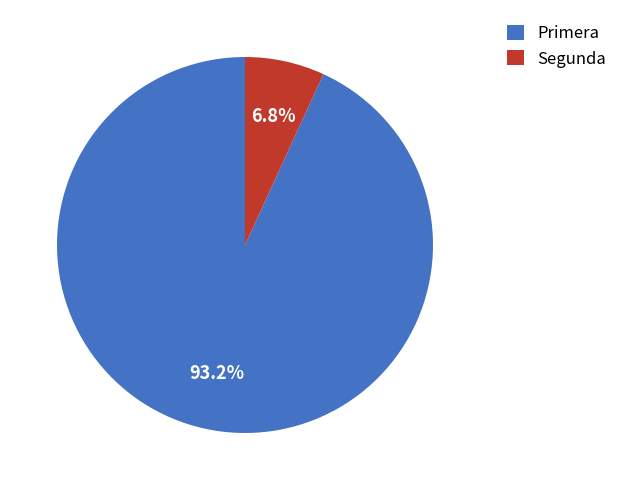

How many slices are in this pie chart?

2